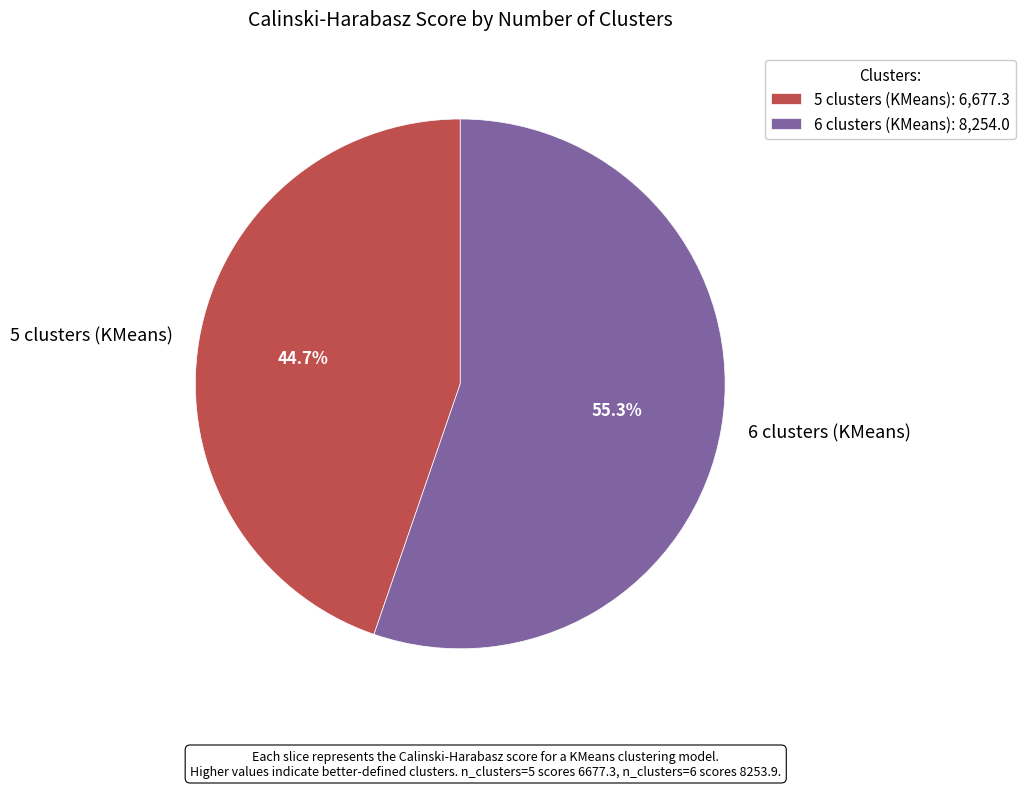

To the nearest percent, what percentage of the pie is 6 clusters (KMeans)?

55%